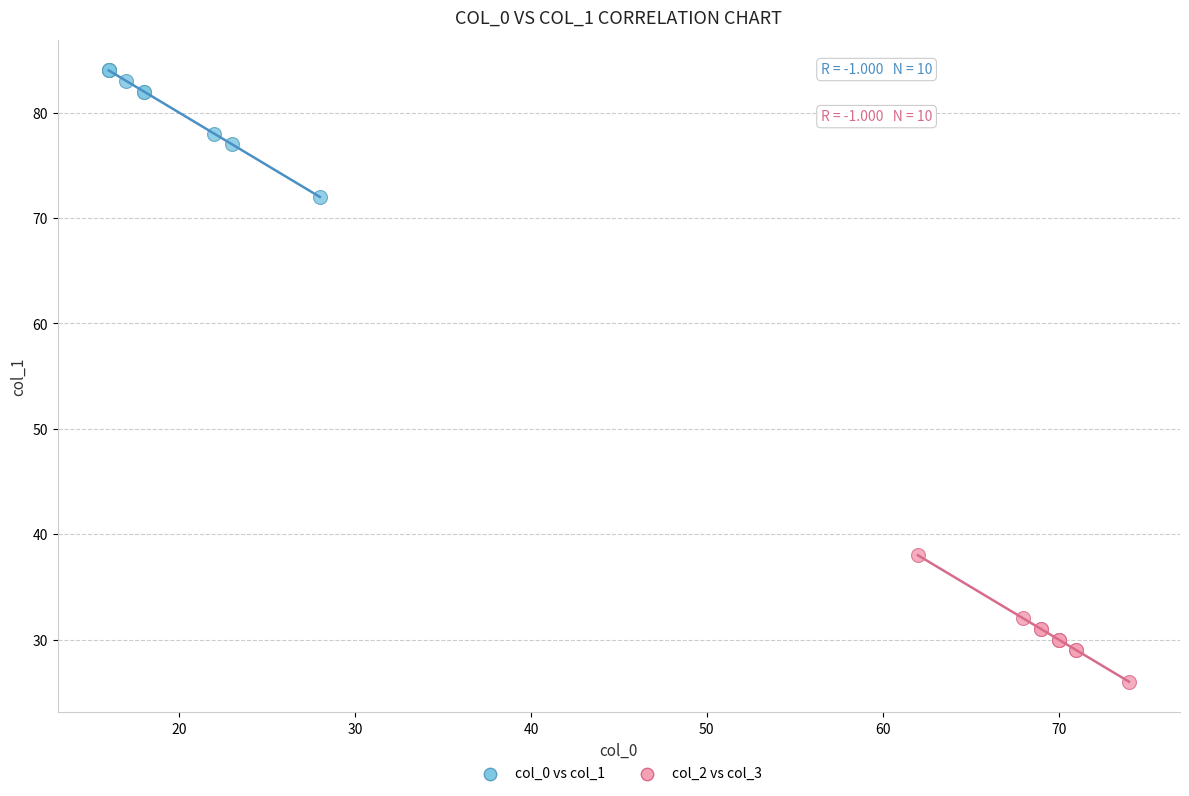

Which series reaches the maximum Y coordinate?

col_0 vs col_1